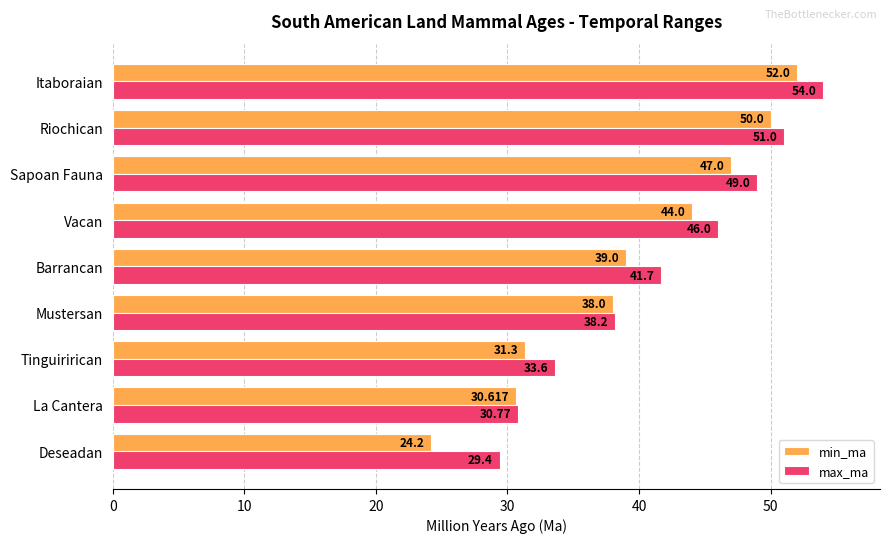

Which series has the largest range (max minus min)?

min_ma